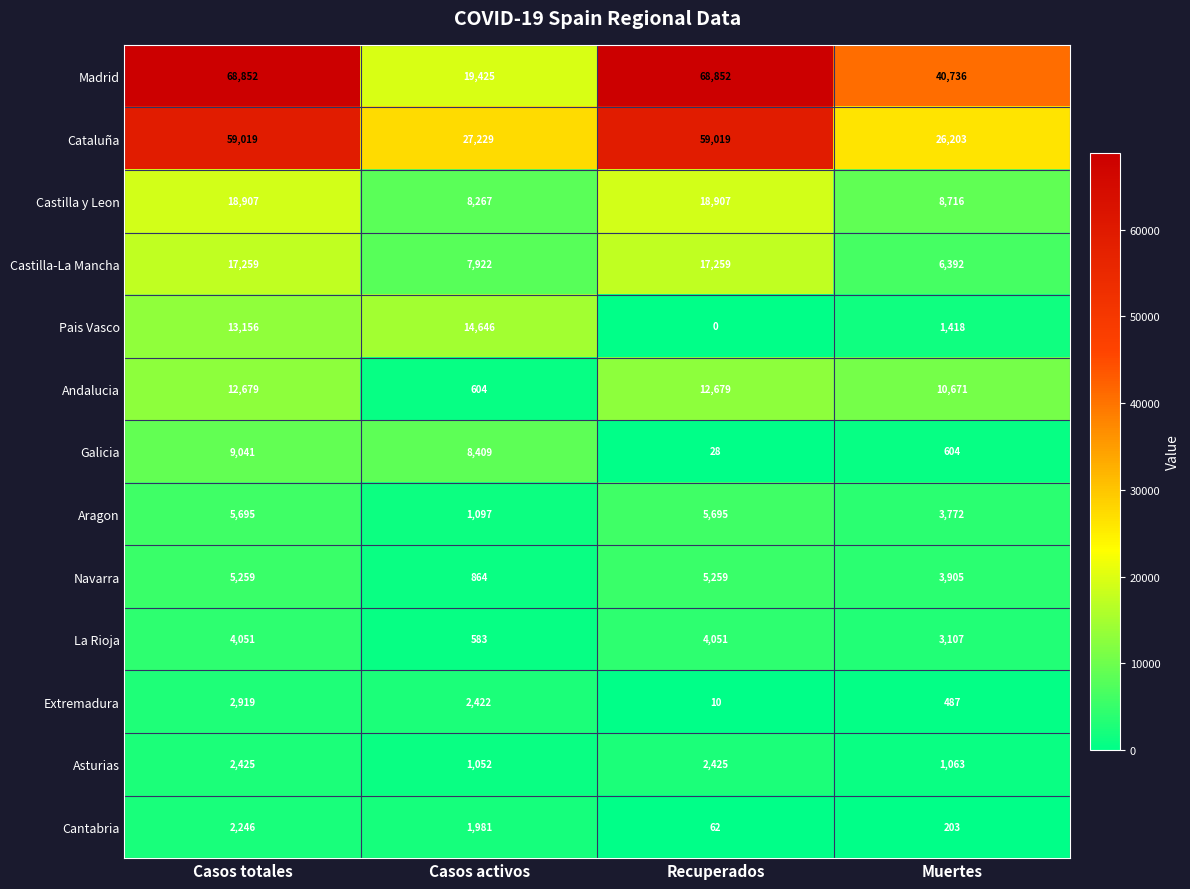

What is the difference between the second highest and minimum values in the Aragon series?

4598